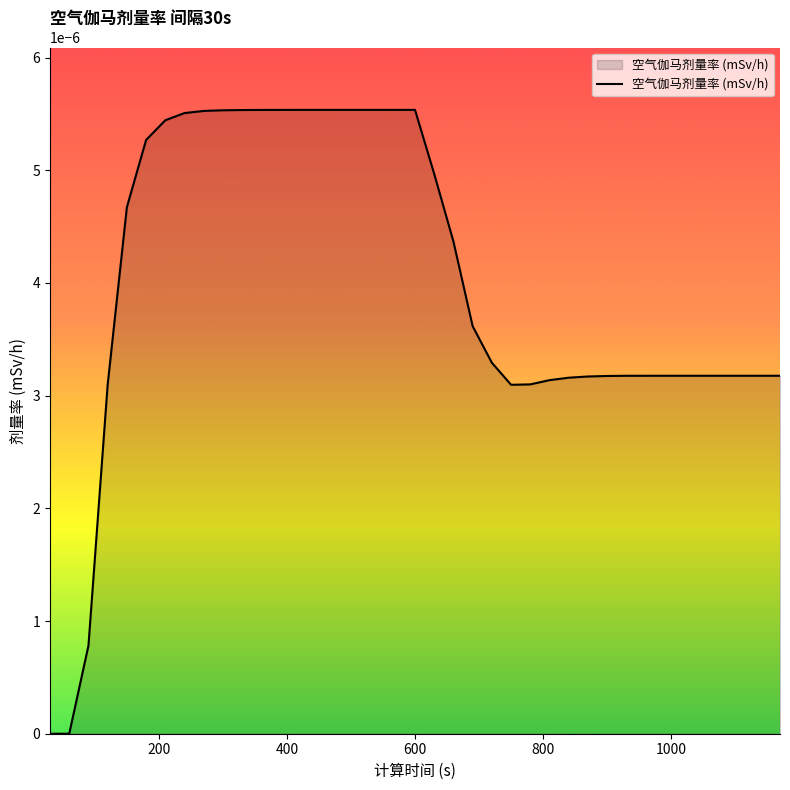

Does the chart have visible grid lines?

No